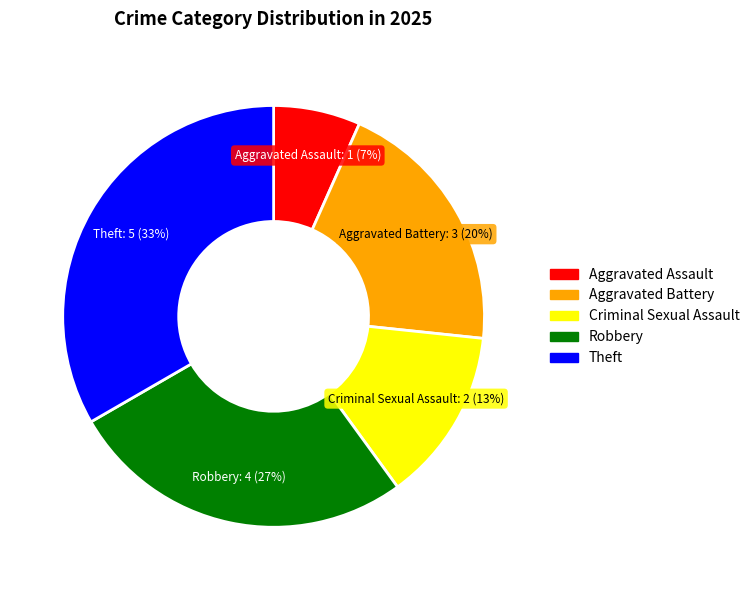

To the nearest percent, what percentage of the pie is Aggravated Battery?

20%